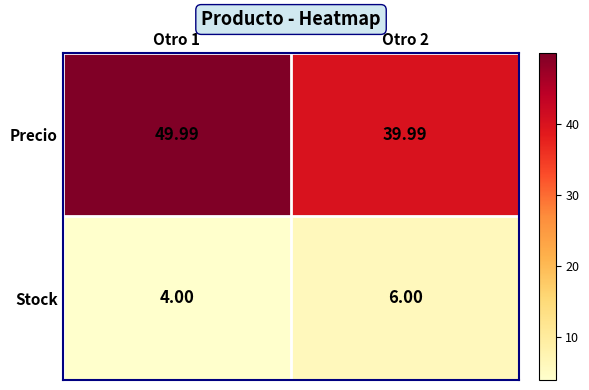

Rank the series at Otro 2 from lowest to highest value.

Stock, Precio